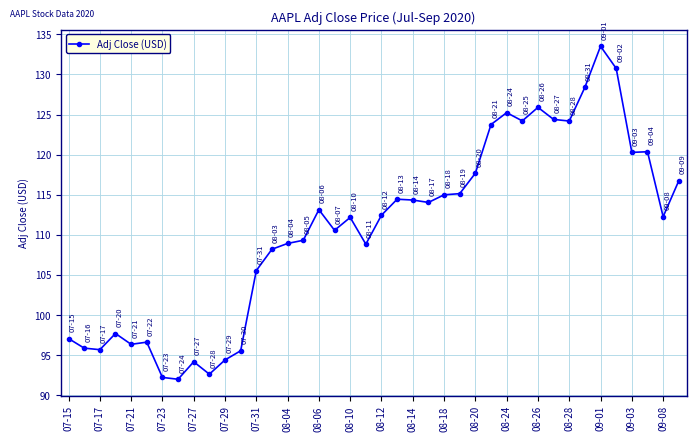

What is the difference between the maximum and minimum values?

41.5